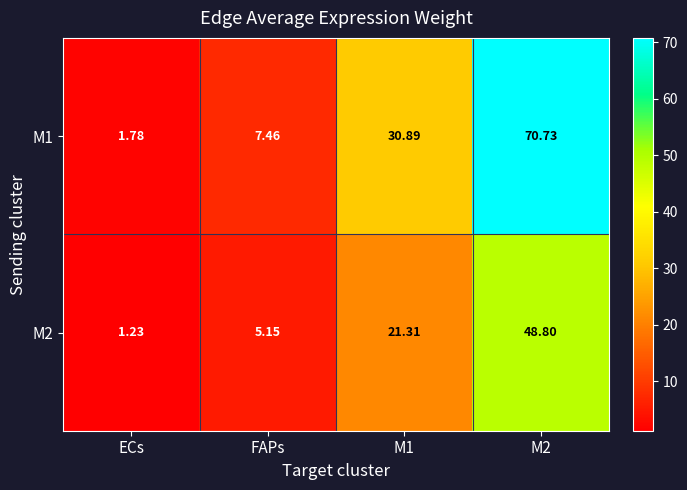

What is the spread (max minus min) of values at M1?

9.6